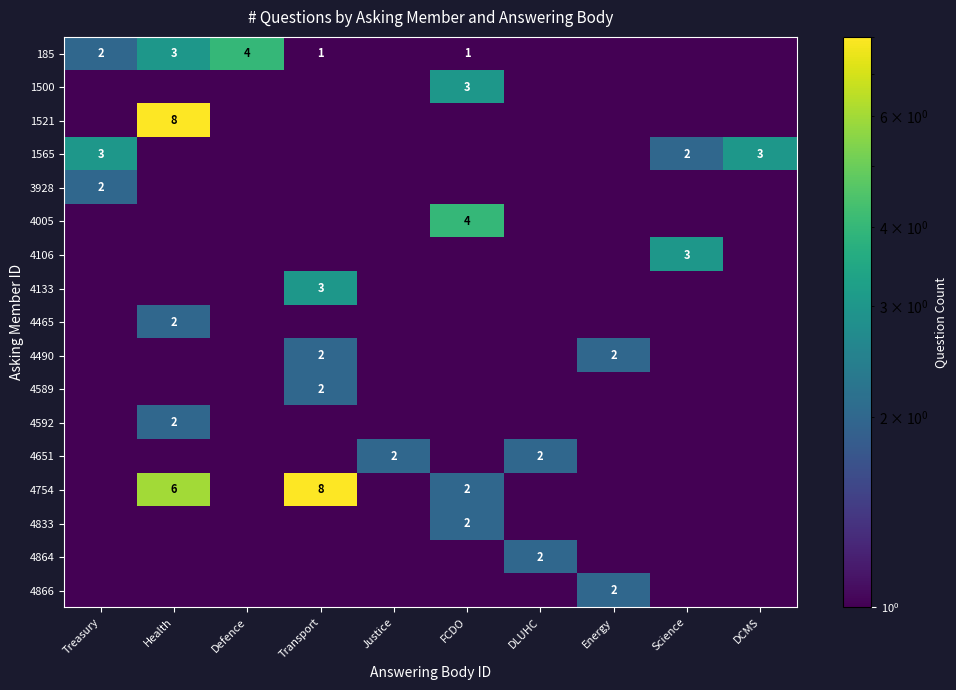

True or false: 4106 has a value of 3.0 at Science.

True